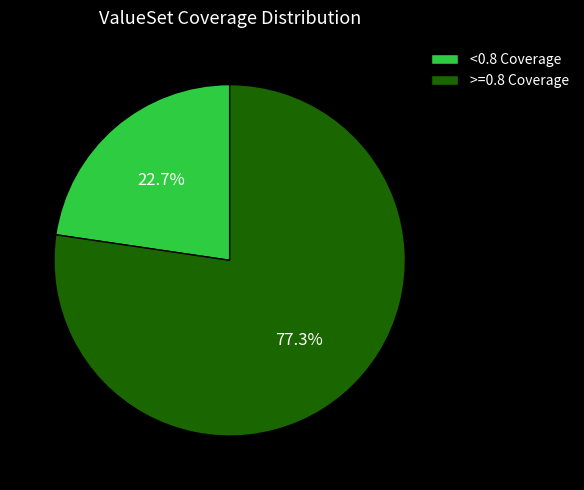

Between <0.8 Coverage and >=0.8 Coverage, which is larger?

>=0.8 Coverage